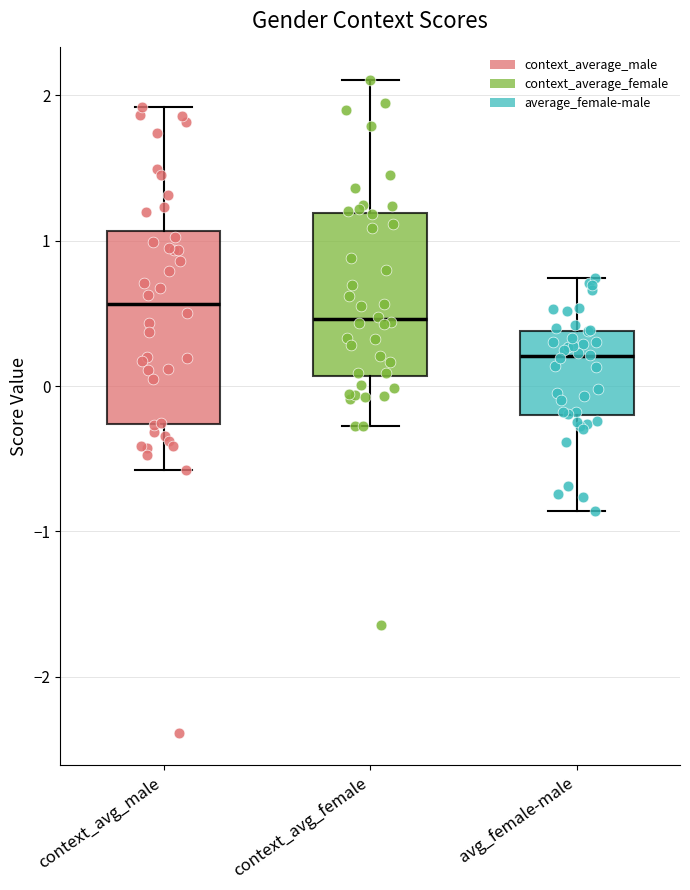

Which box has the lowest median line?

avg_female-male